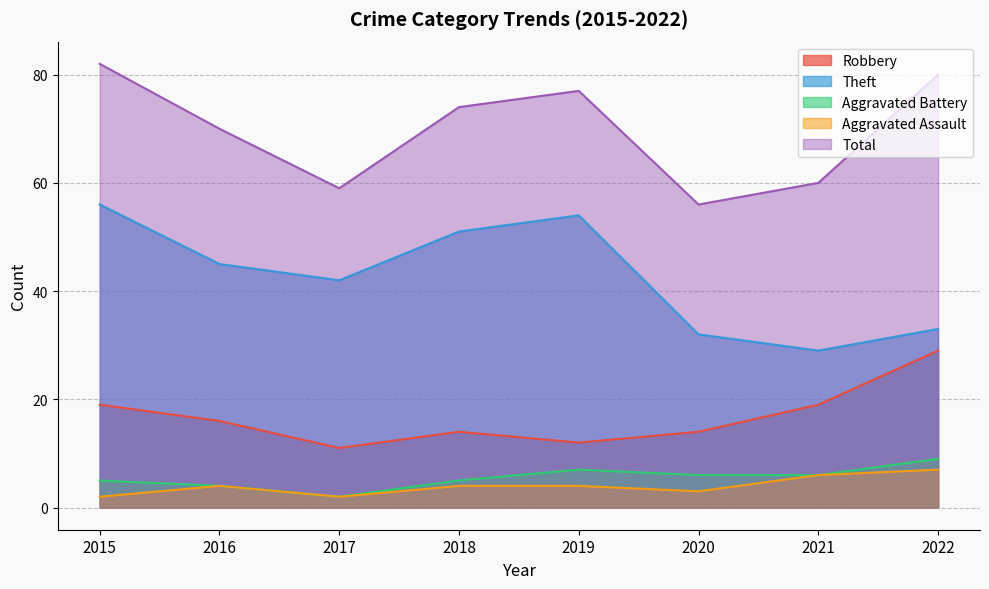

Which series changed the most between 2020 and 2022?

Total